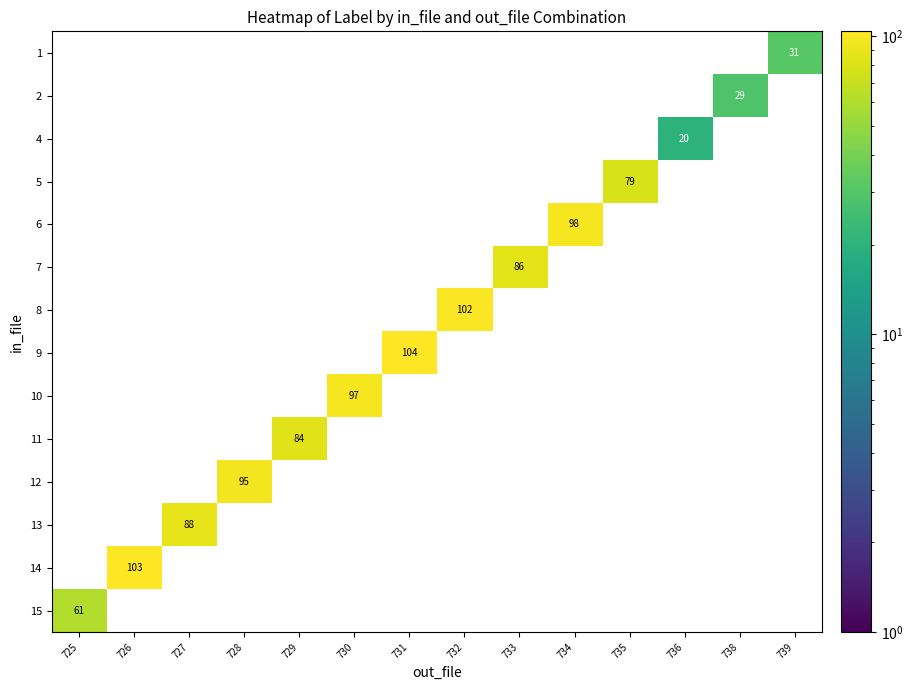

True or false: 6 has a value of 53 at 734.

False